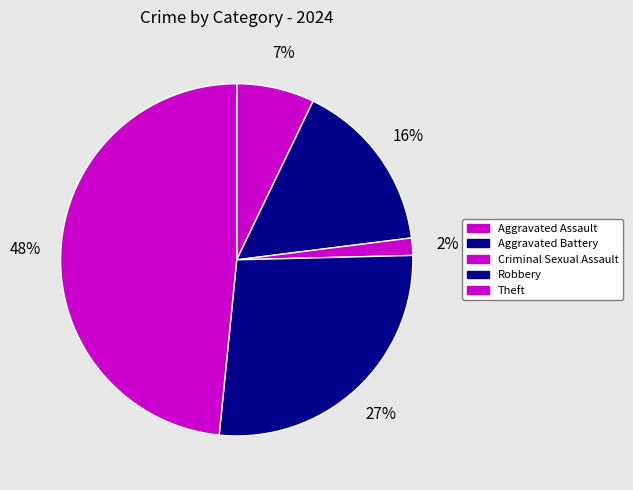

To the nearest percent, what percentage of the pie is Criminal Sexual Assault?

2%